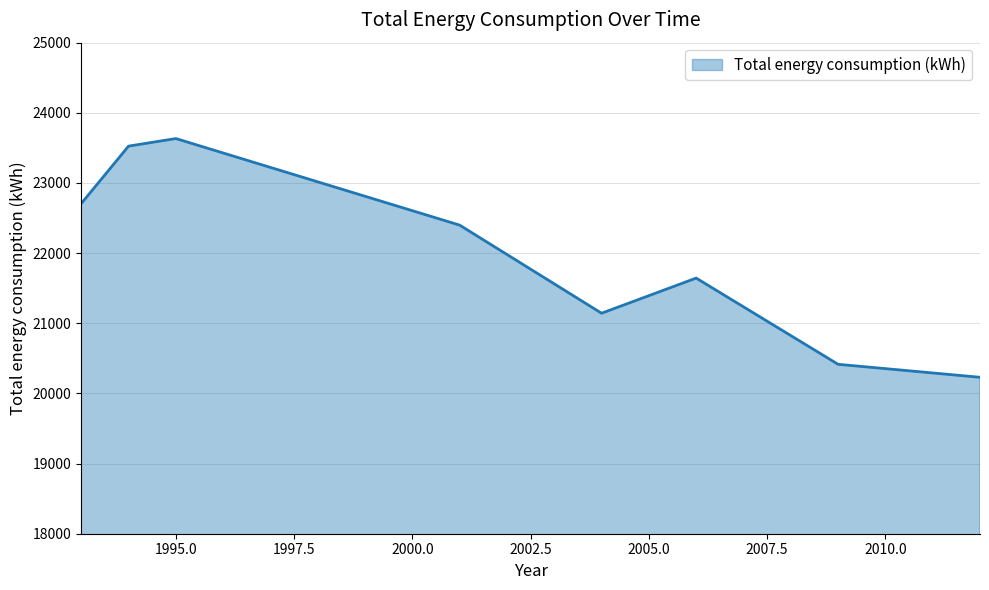

What is the difference between the second highest and minimum values?

3295